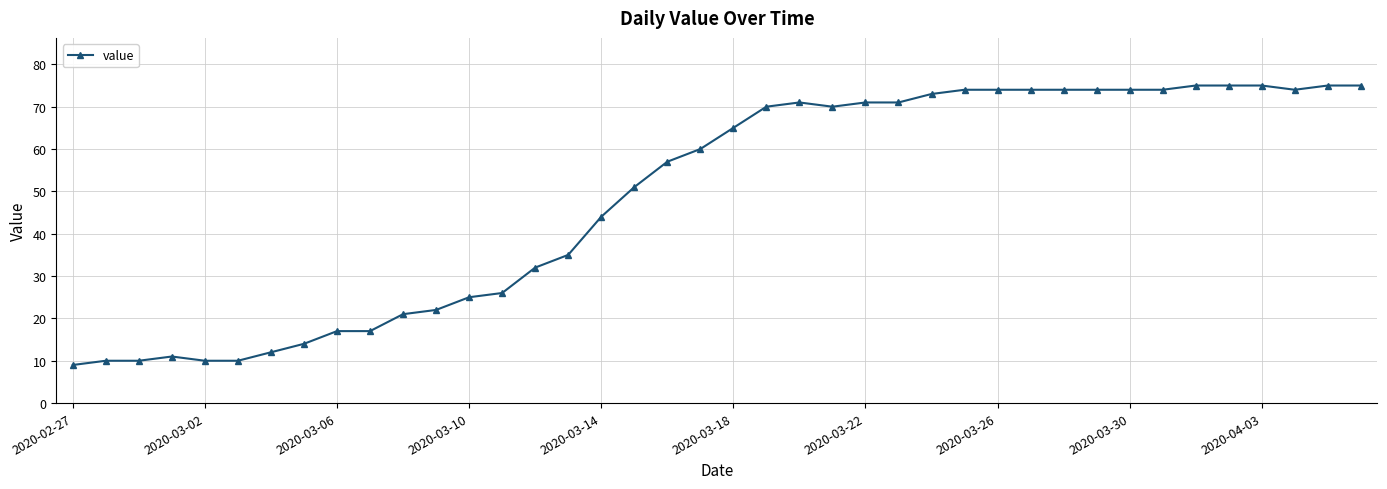

Count the number of data series in this chart.

1